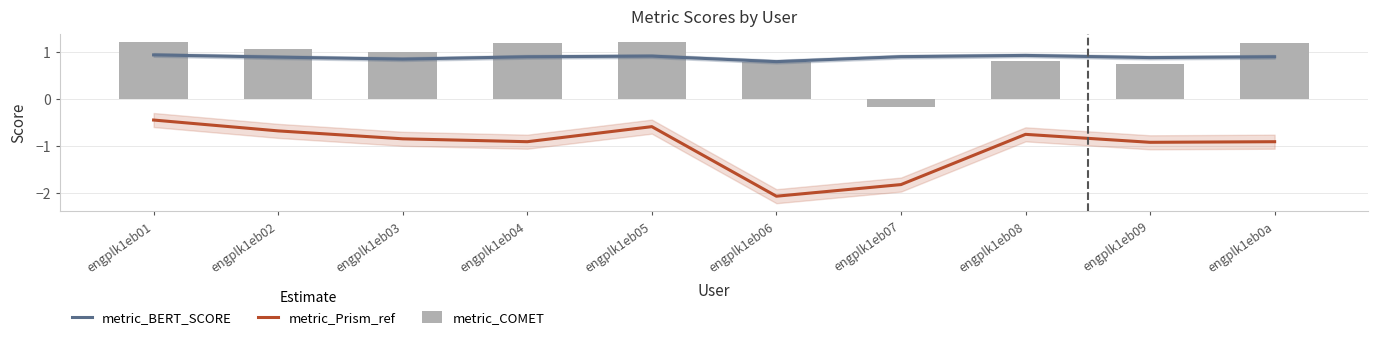

What position from the left is engplk1eb06?

6